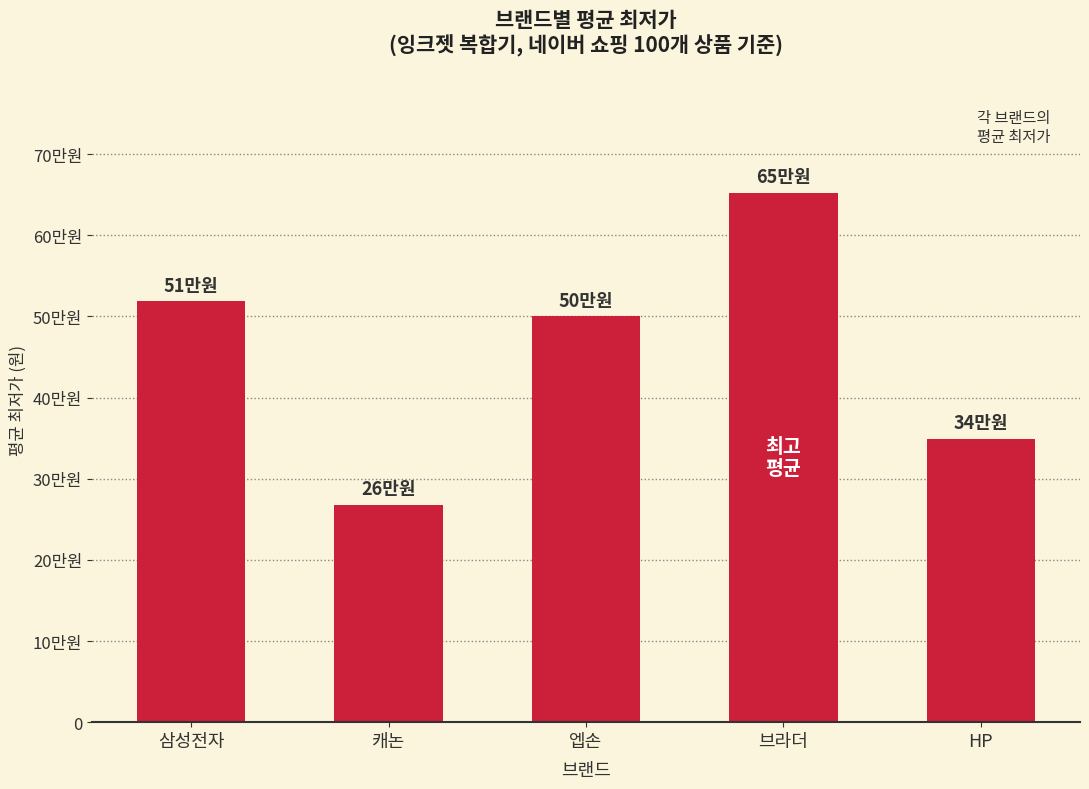

What position from the right is 삼성전자?

5